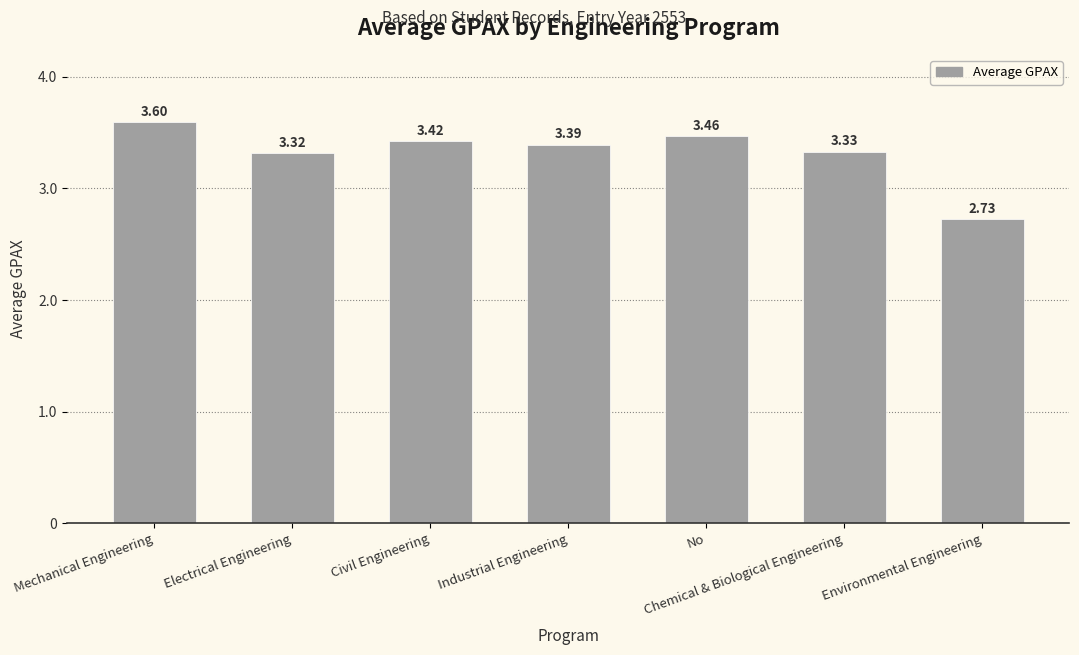

What is the sum of all values?

23.2